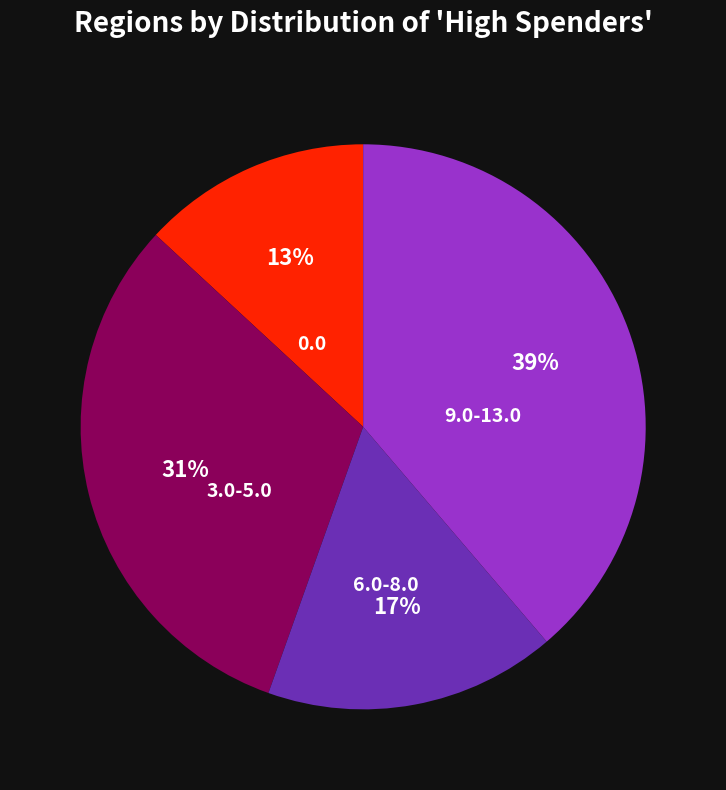

To the nearest percent, what is the combined percentage of 3.0-5.0 and 6.0-8.0?

48%